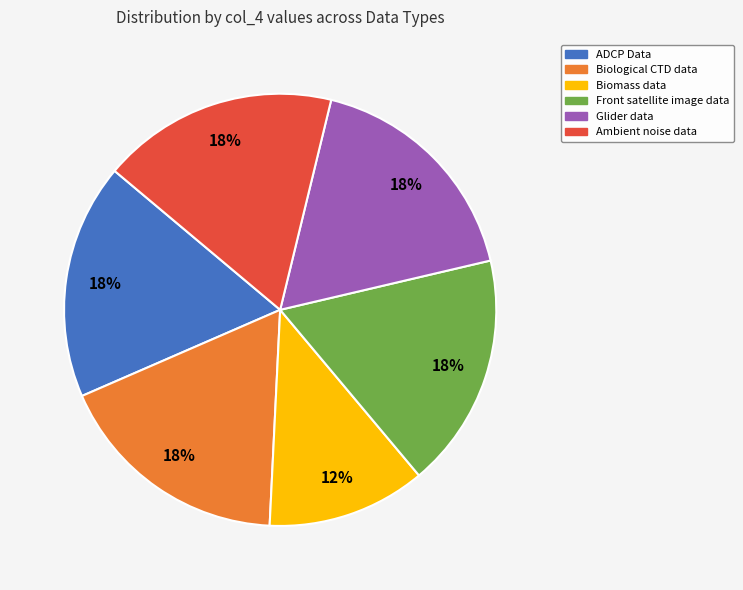

Is the sum of Glider data and Ambient noise data greater than half?

No